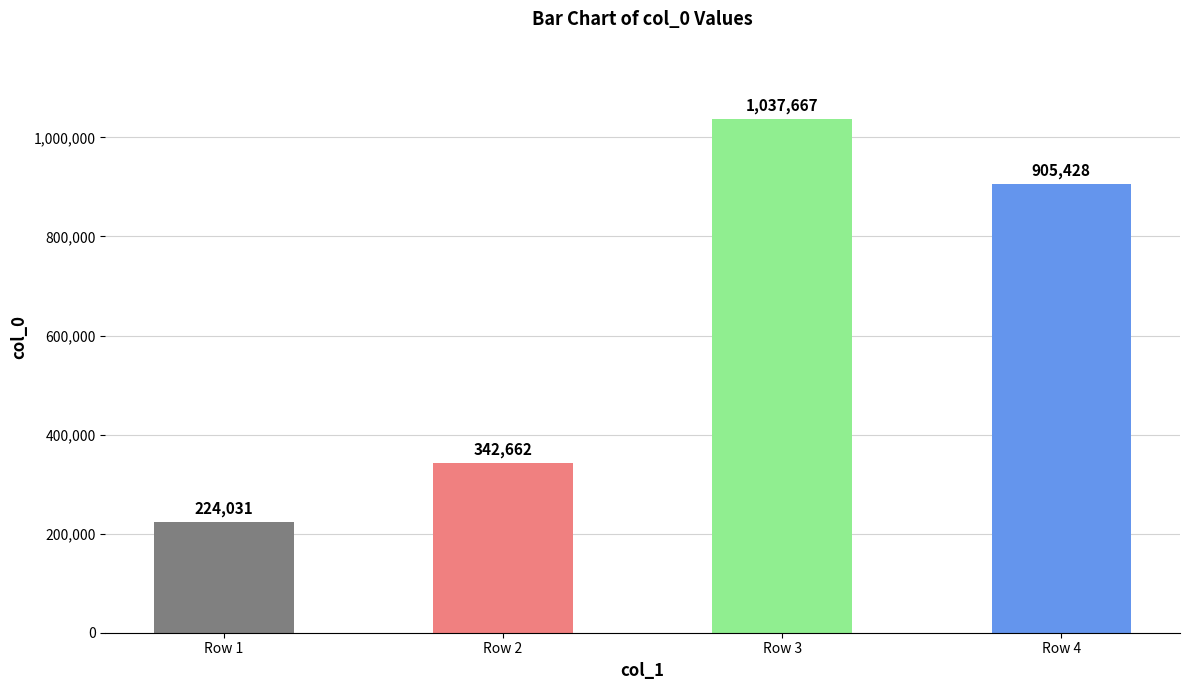

Rank the categories by value from highest to lowest.

Row 3, Row 4, Row 2, Row 1